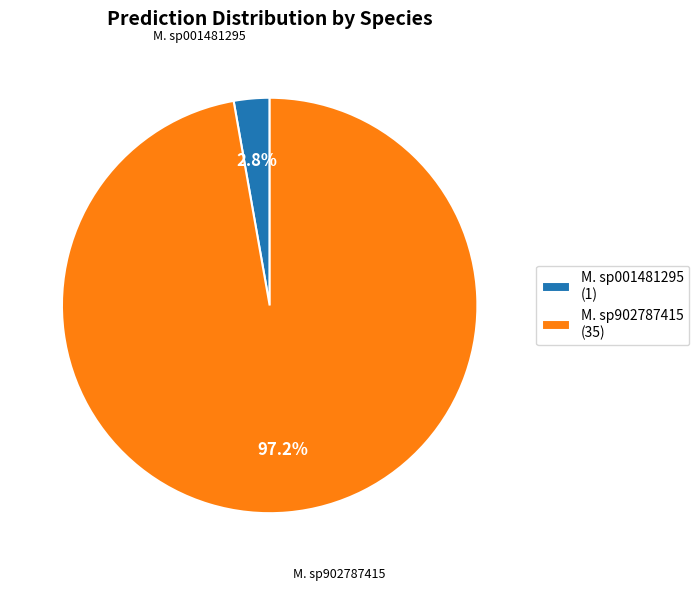

Is there any slice that represents more than half of the pie?

Yes